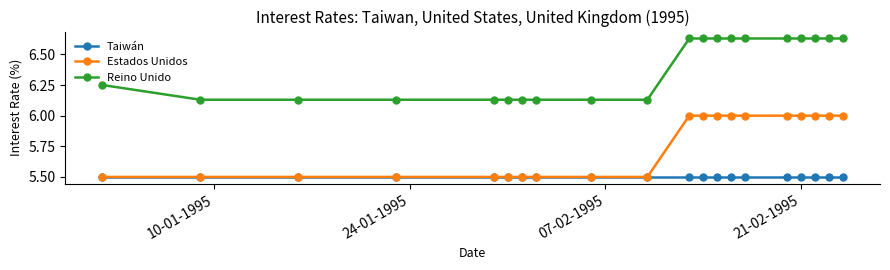

What is the lowest value of the Estados Unidos series?

5.5